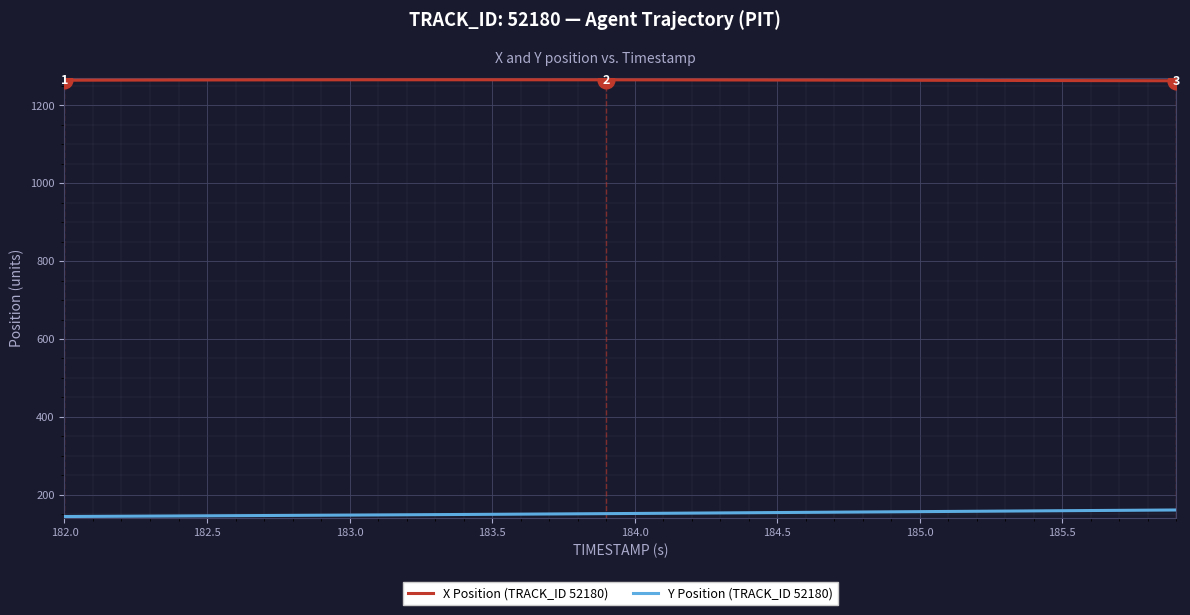

True or false: Y Position (TRACK_ID 52180) and X Position (TRACK_ID 52180) intersect in this chart.

False